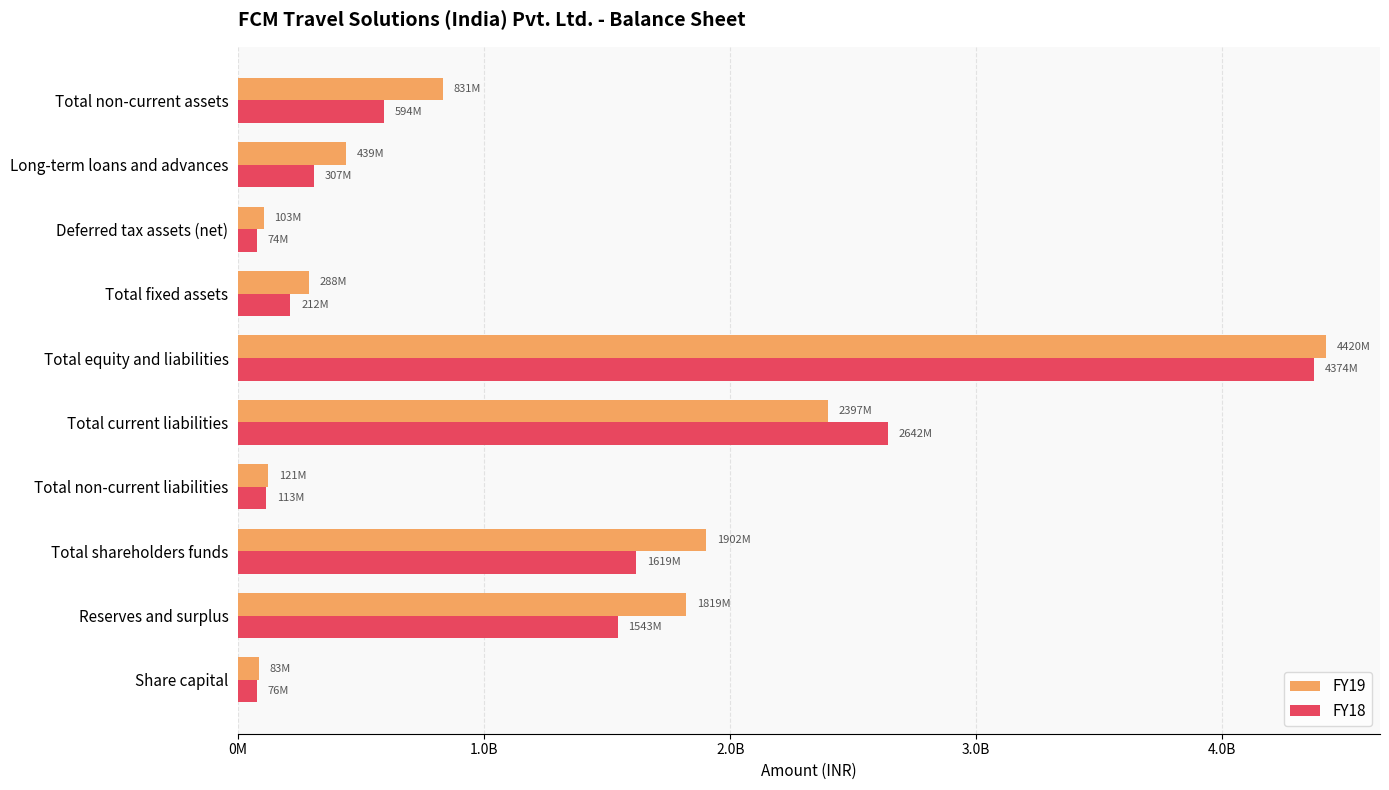

What are all the series names shown in the legend?

FY19, FY18